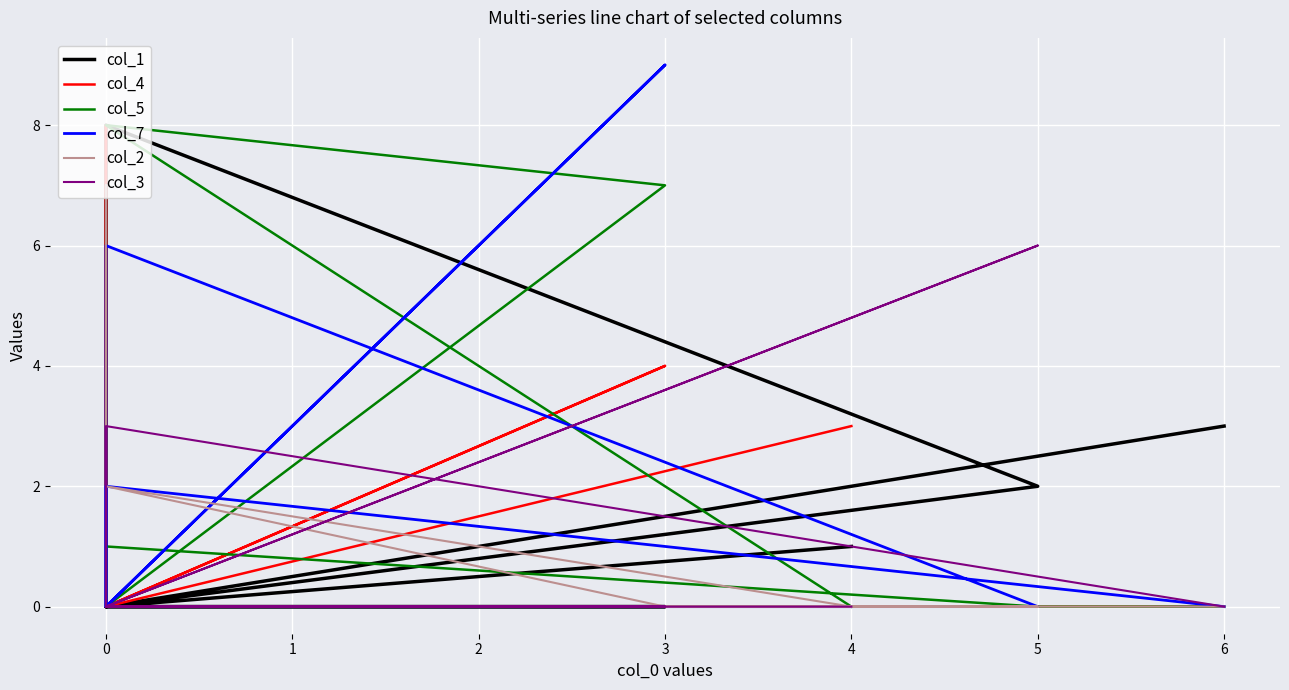

What is the difference between the maximum and minimum values in the col_7 series?

9